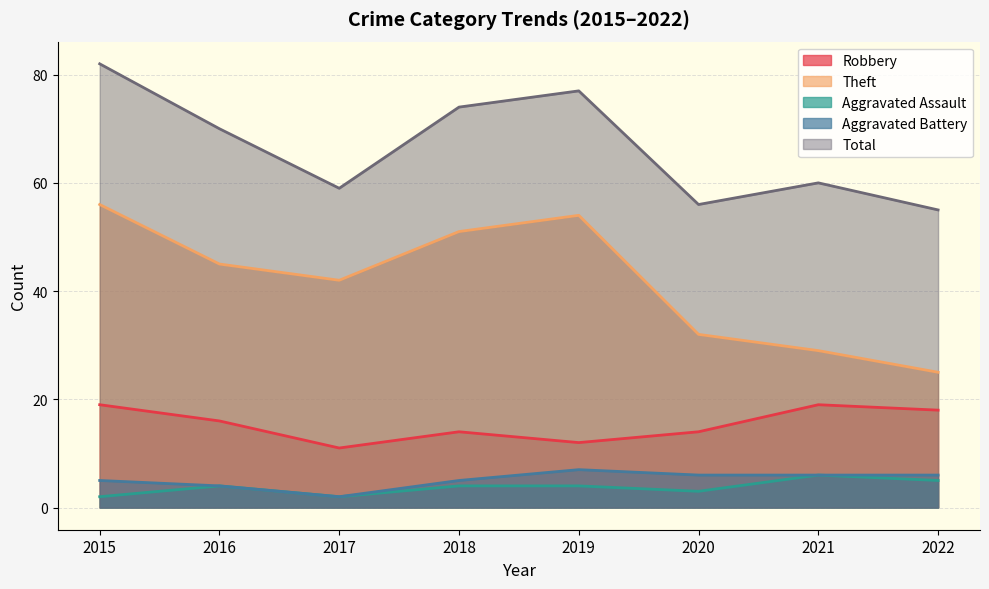

At which category does Aggravated Assault reach its first local valley?

2017